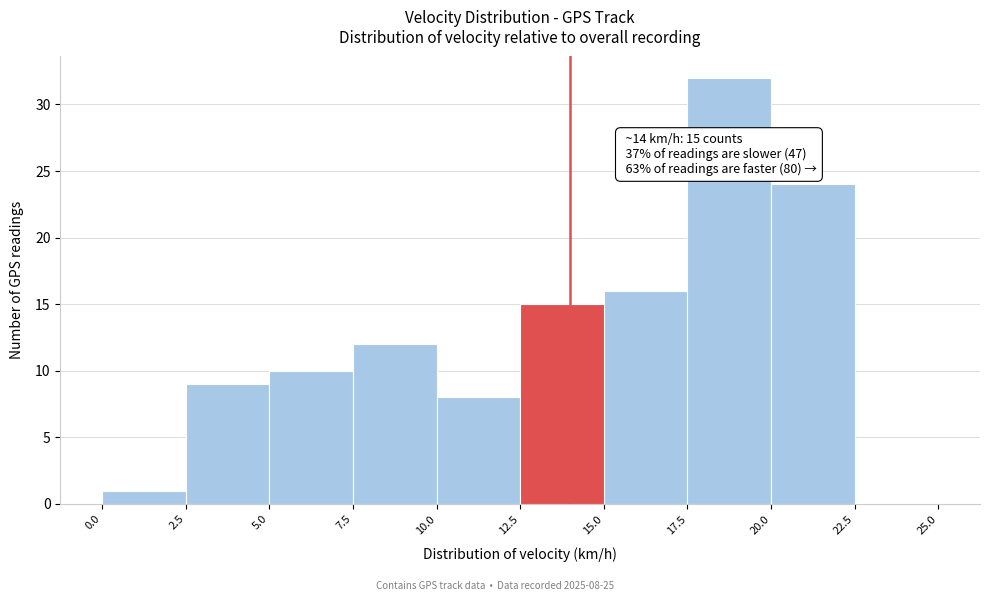

Which range on the x-axis has the tallest bar?

17.5 to 20.0